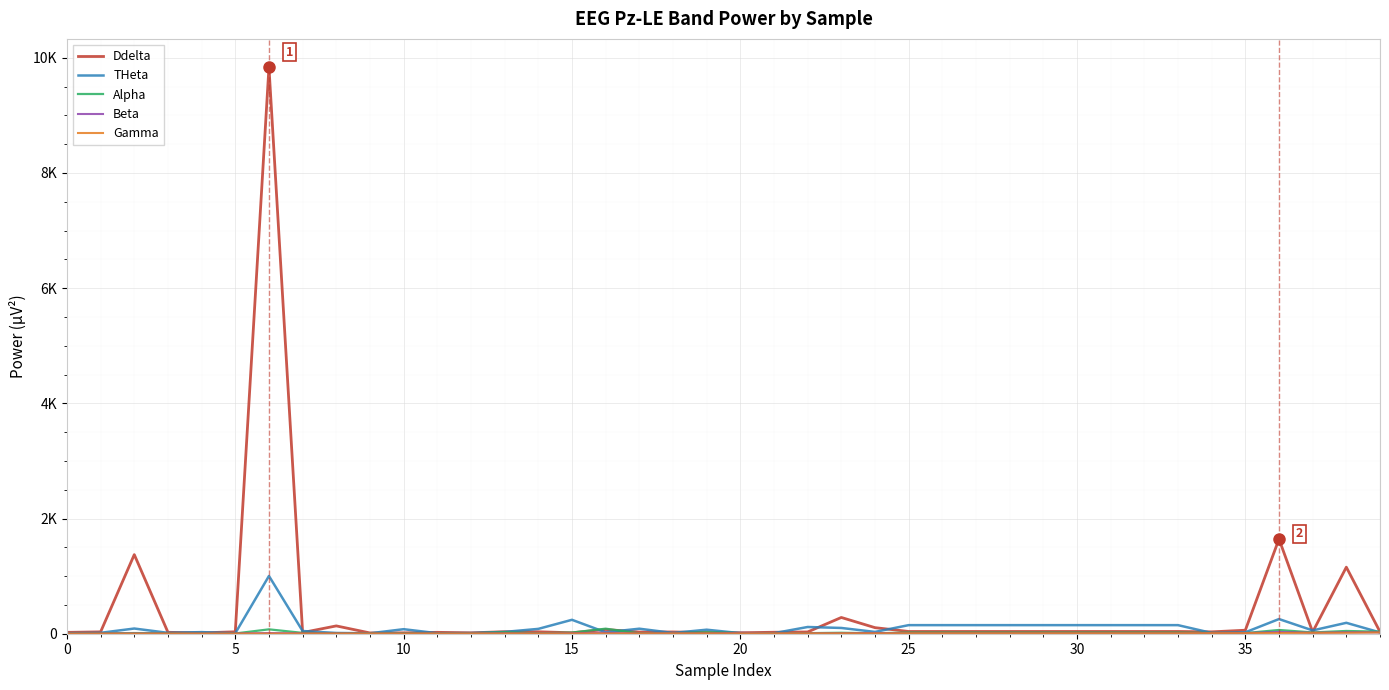

Does the chart have visible grid lines?

Yes